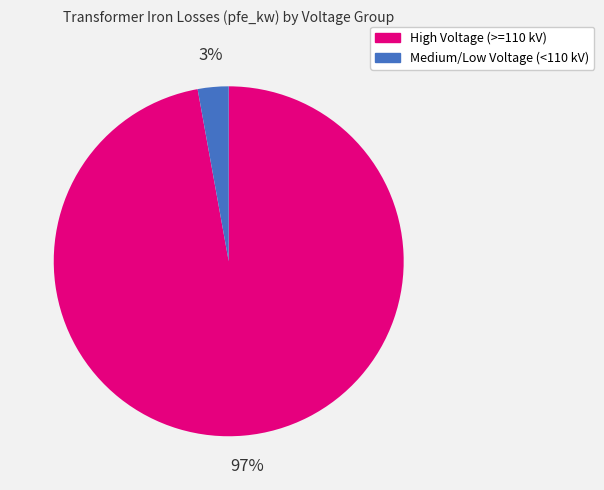

Is there a majority slice in this chart?

Yes